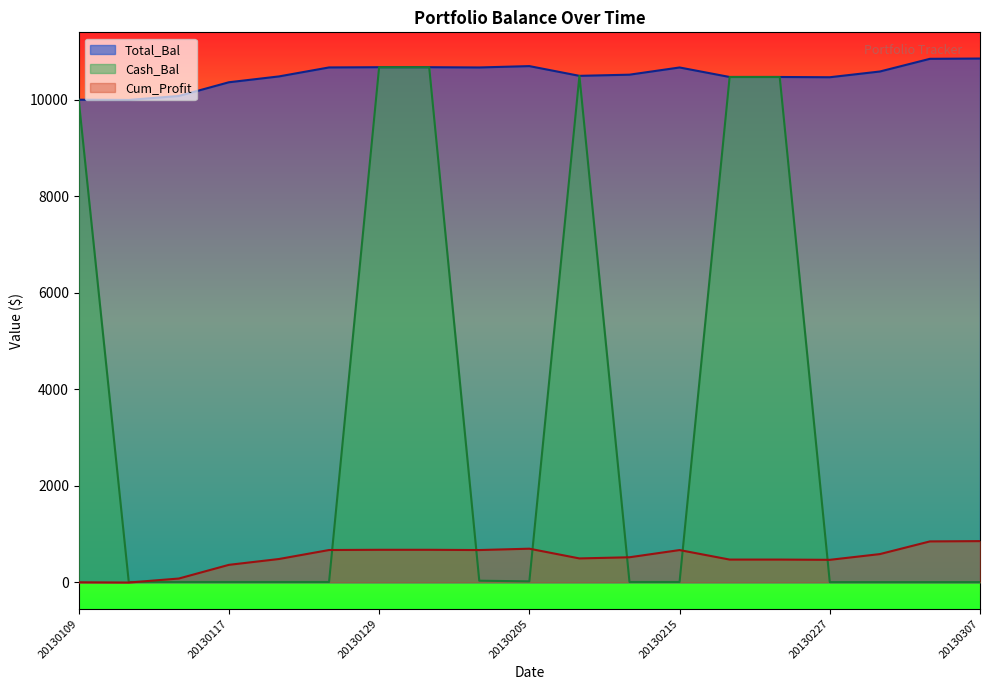

What is the maximum value shown in the chart?

10853.3